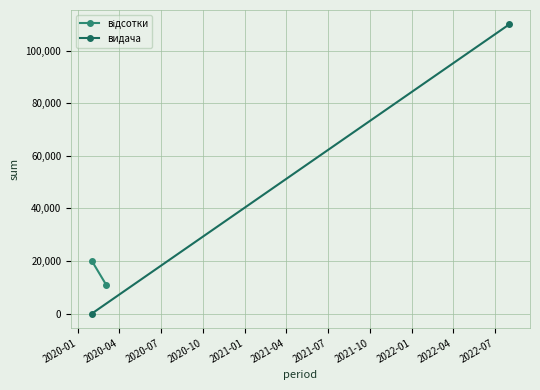

What is the value of the відсотки point at the 1st from the left?

20000